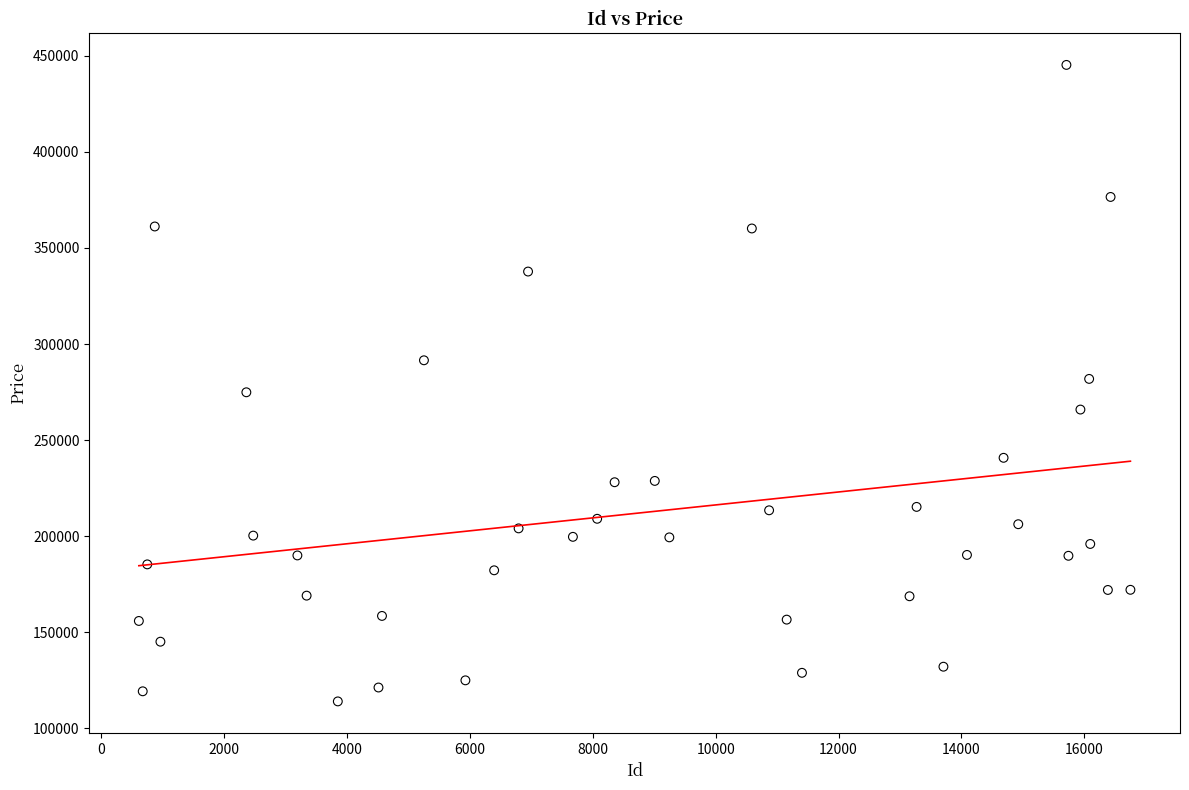

What is the range of X values (max minus min)?

16142.0